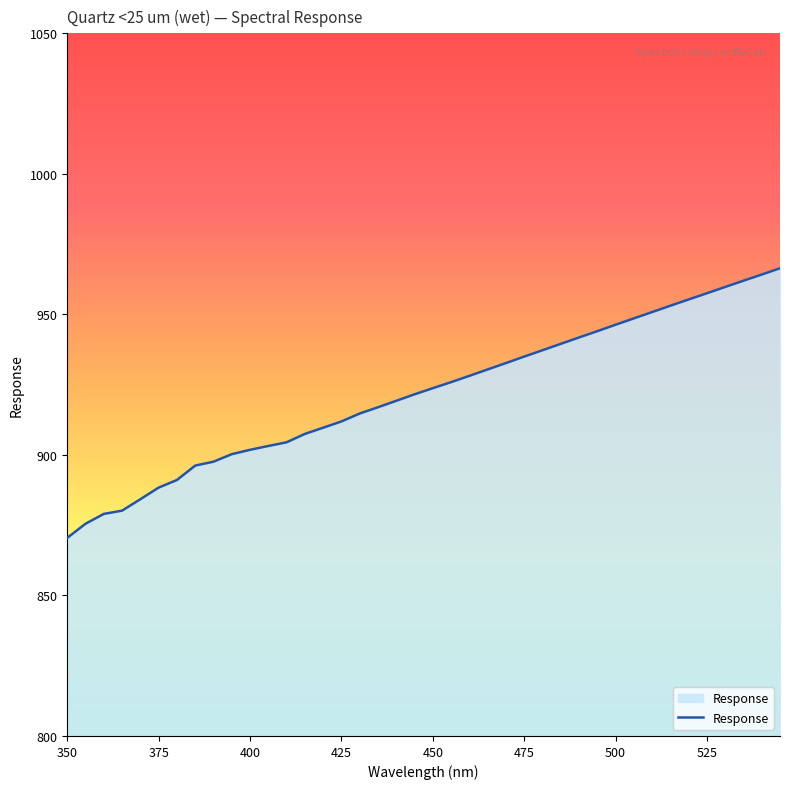

What is the difference between the maximum and minimum values?

95.9